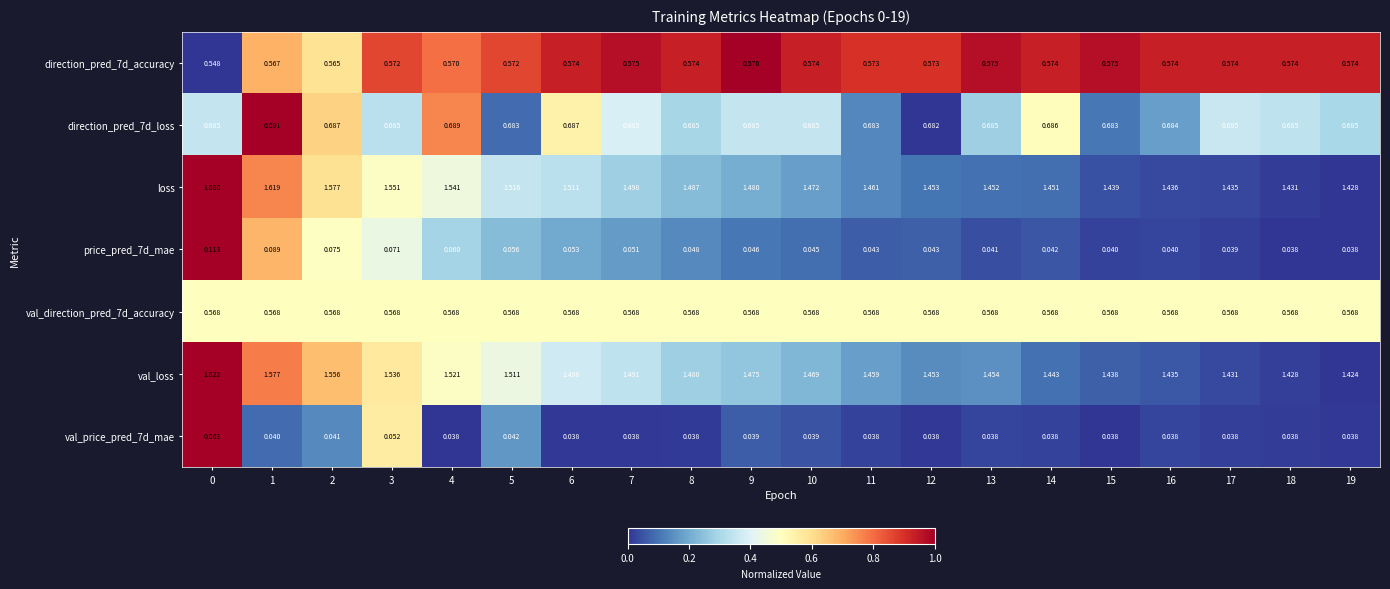

Which series changed the most between 0 and 15?

loss